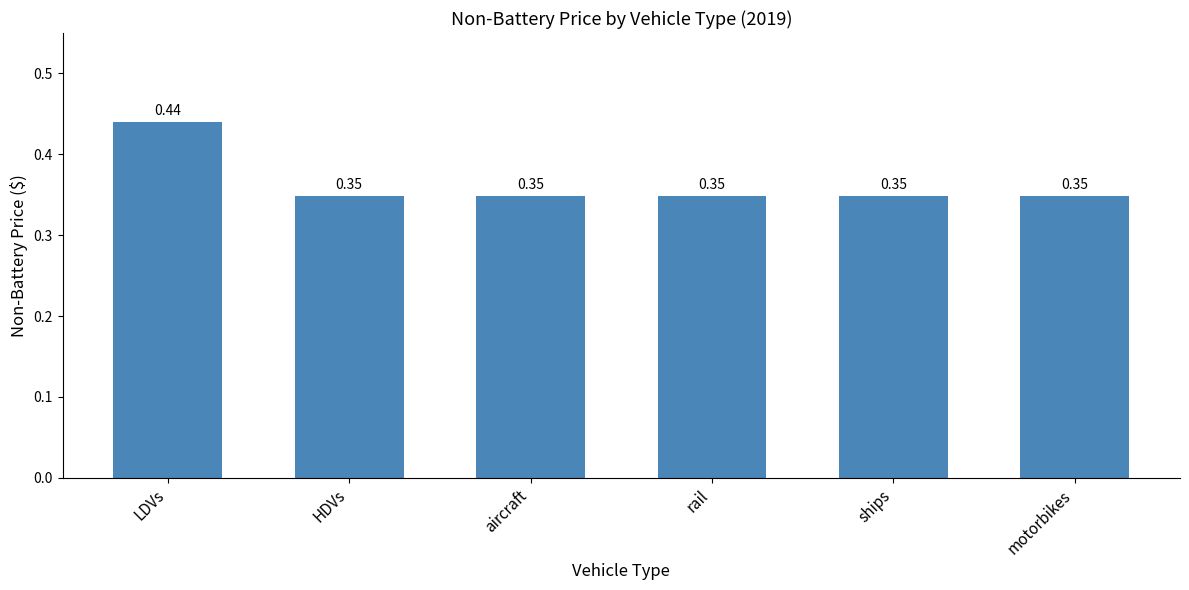

What is the label of the 5th bar from the right?

HDVs